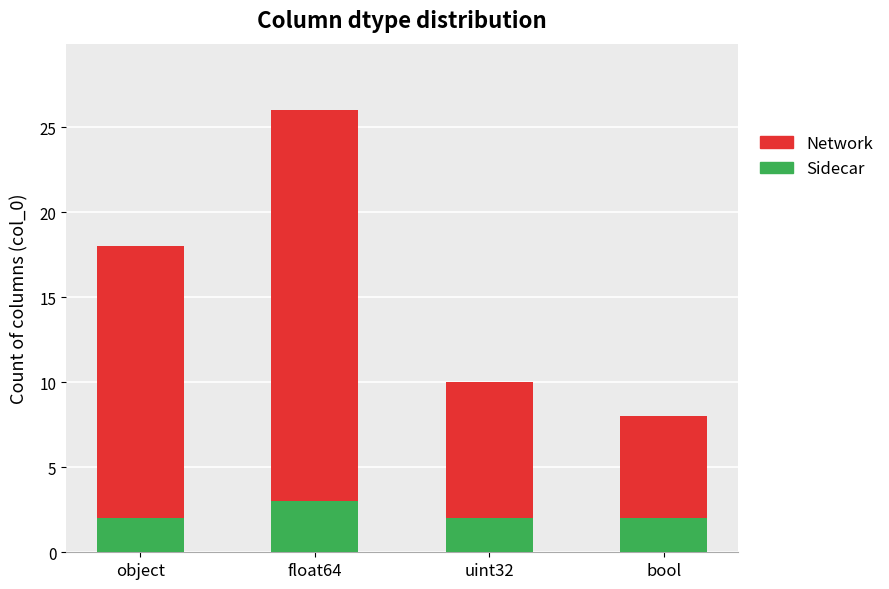

Which category has the highest value in the Sidecar series?

float64